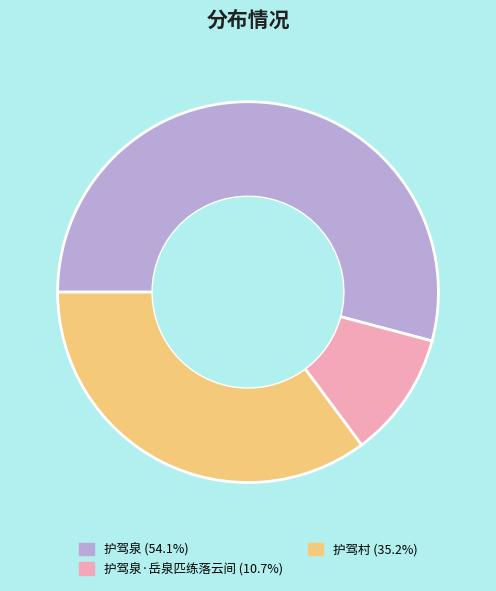

How many segments does this pie chart have?

3